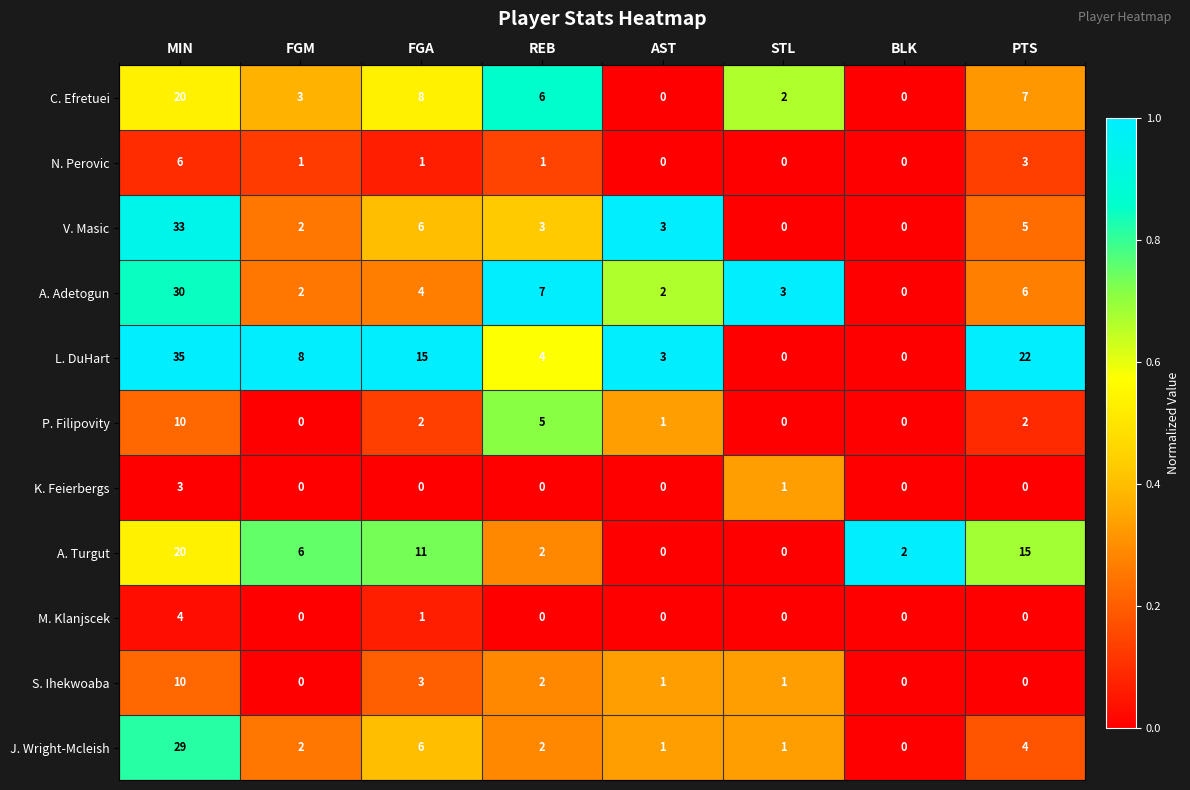

What is the average value of the A. Turgut series?

7